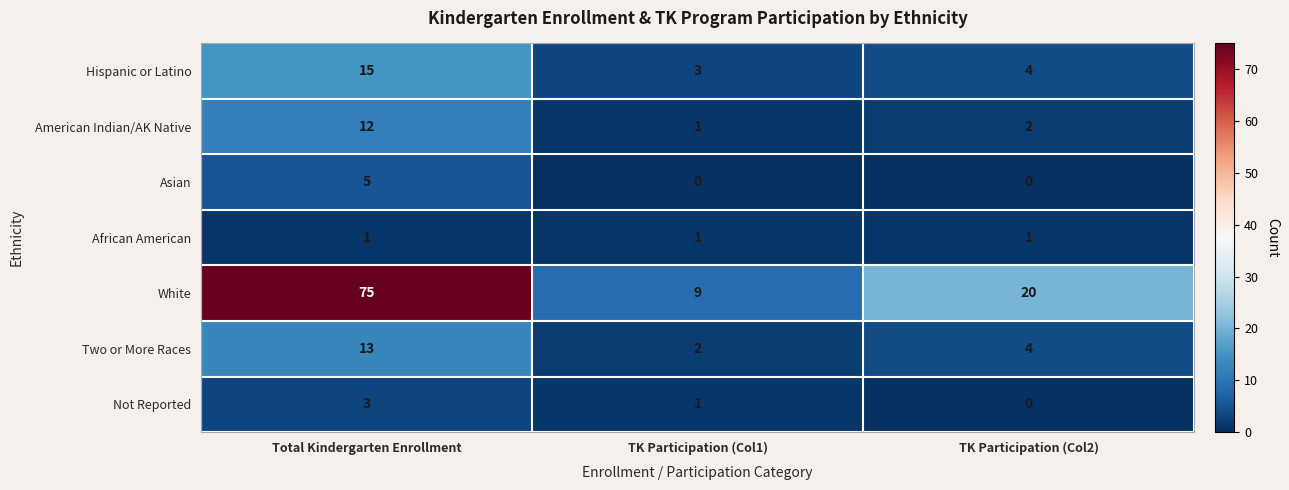

Between Total Kindergarten Enrollment and TK Participation (Col2), which series saw the biggest shift?

White